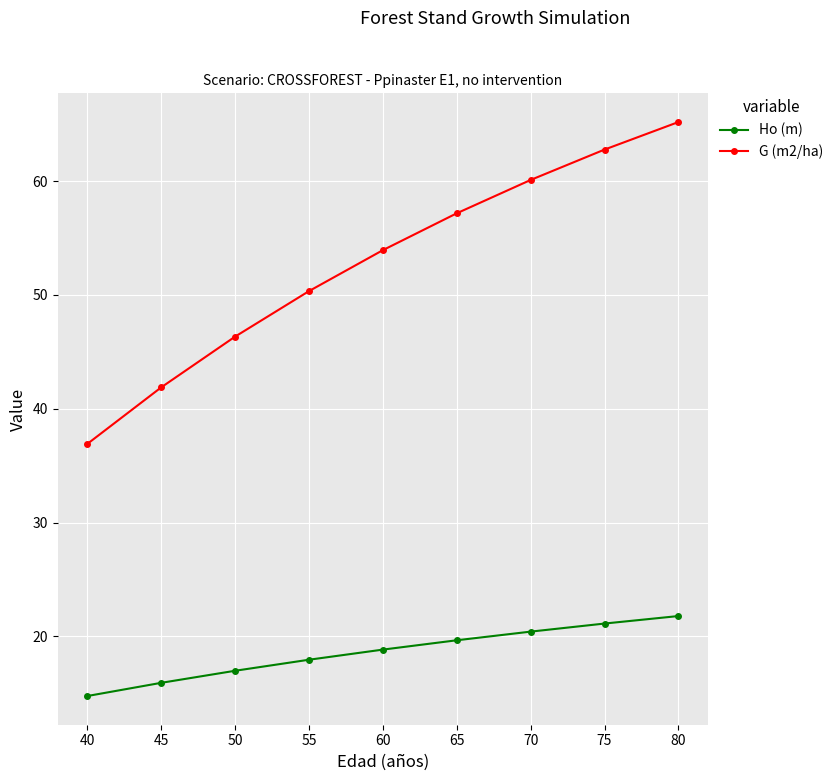

What is the minimum value for Ho (m)?

14.8